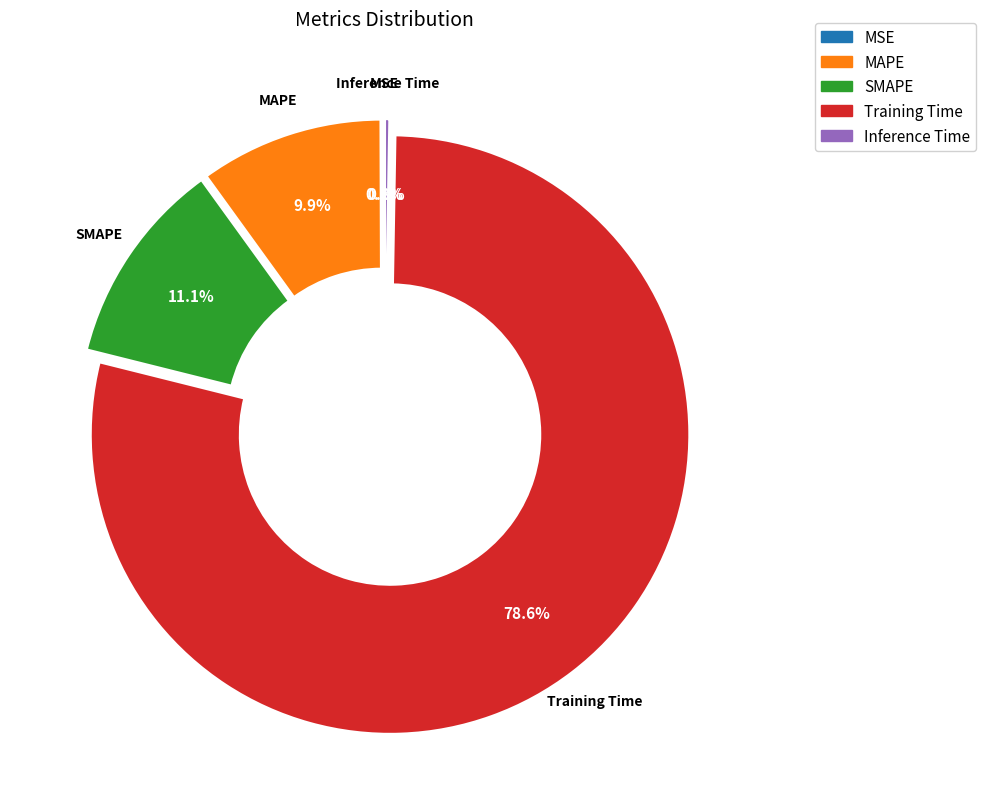

What percentage do Training Time and MAPE together represent?

88.5%